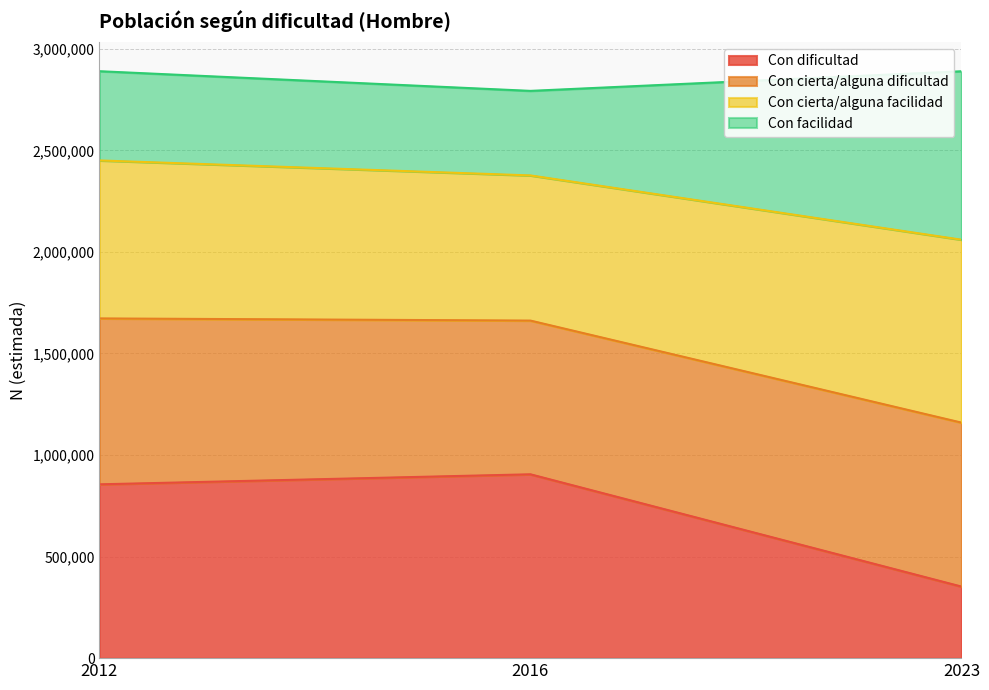

Reading left to right, what are the values for Con dificultad?

855635	905014	352289